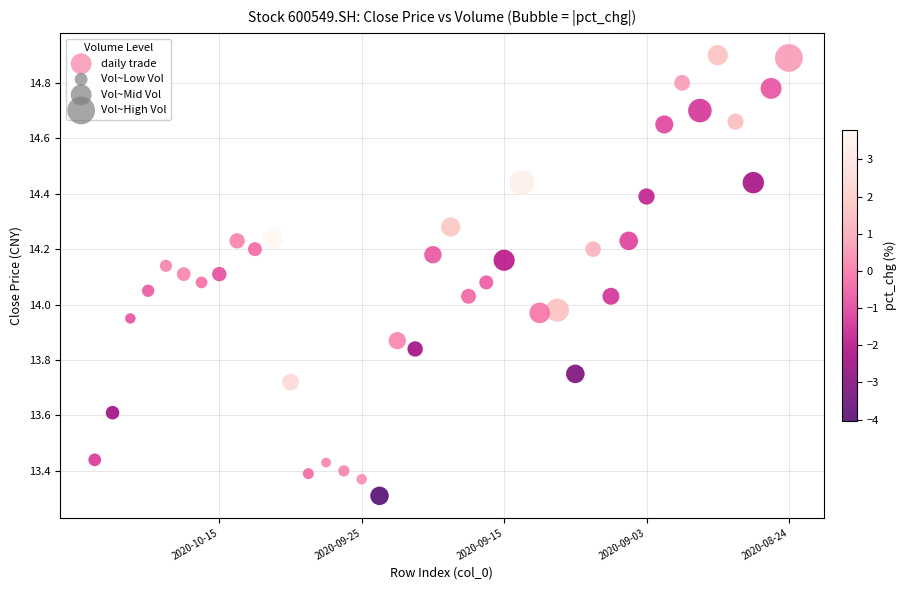

What is the range of Y values (max minus min)?

1.6